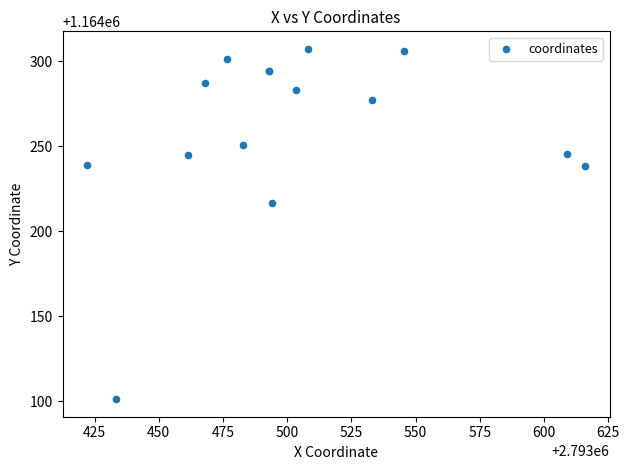

What Y value in the scatter plot is closest to 1164204?

1164216.9